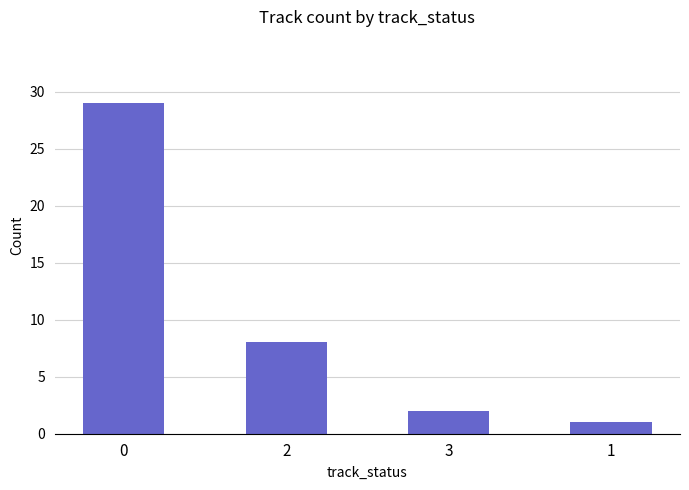

What is the sum of all values?

40